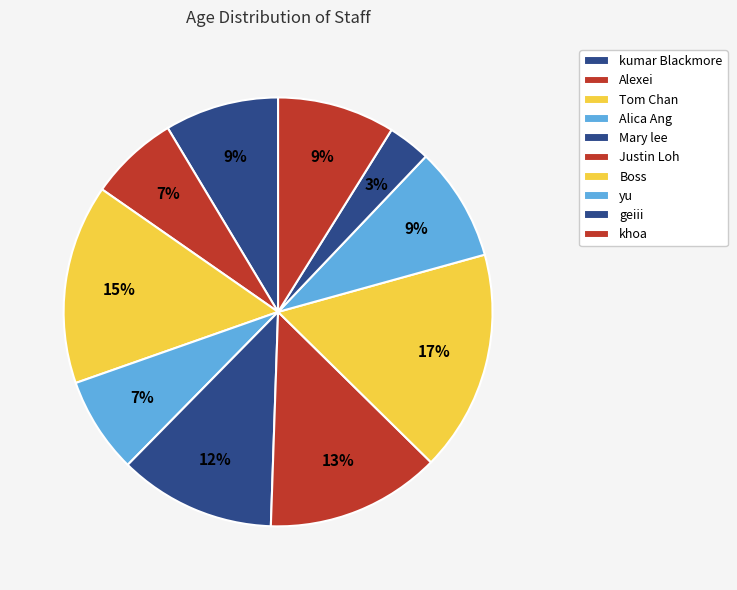

Is there any slice that represents more than half of the pie?

No